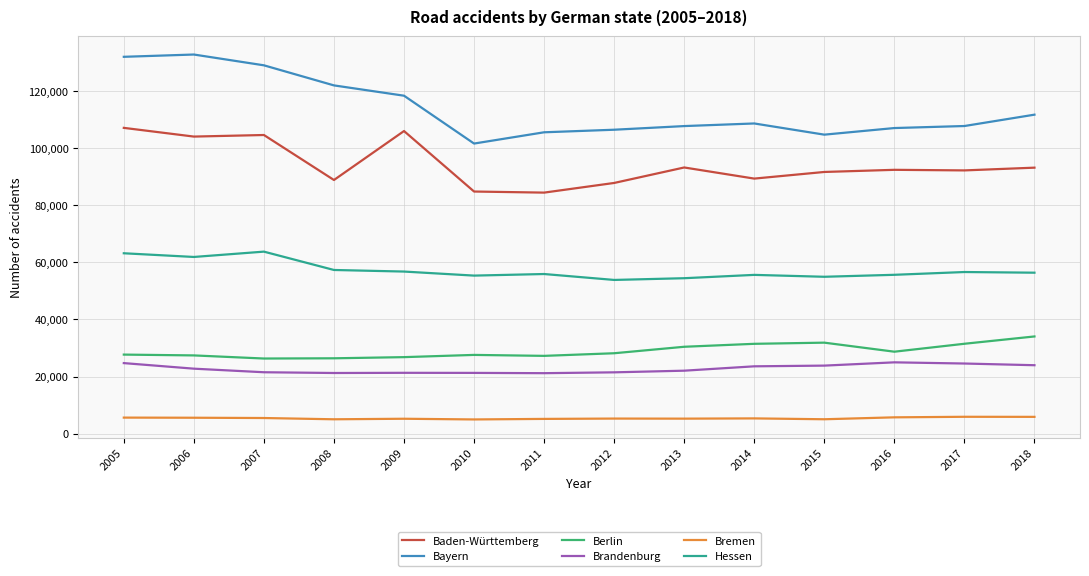

Does the chart display data point markers on the line(s)?

No